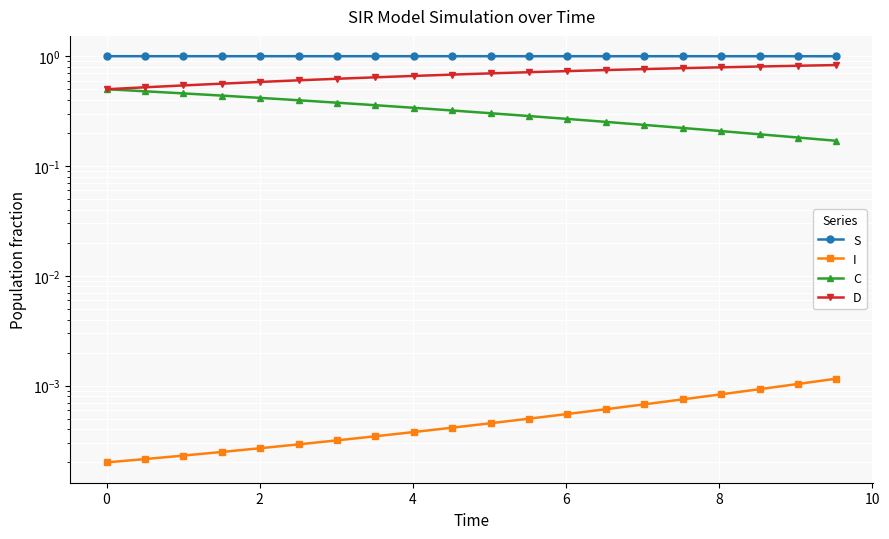

What is the difference between the second highest and second lowest values in the D series?

0.3